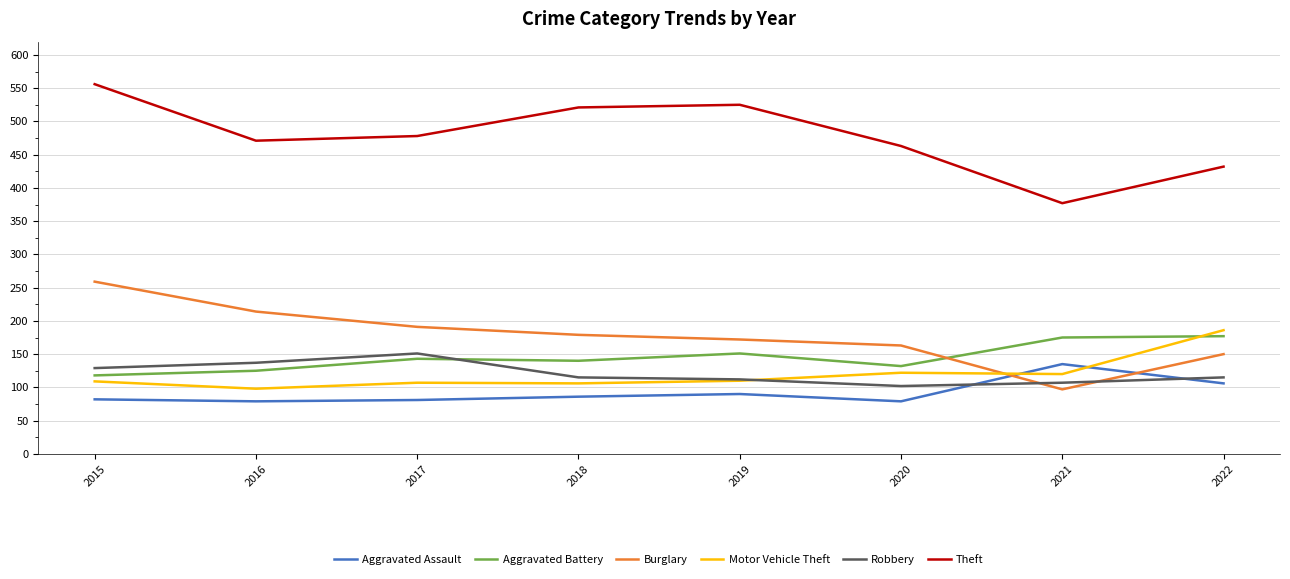

Which series has the widest spread of values?

Theft